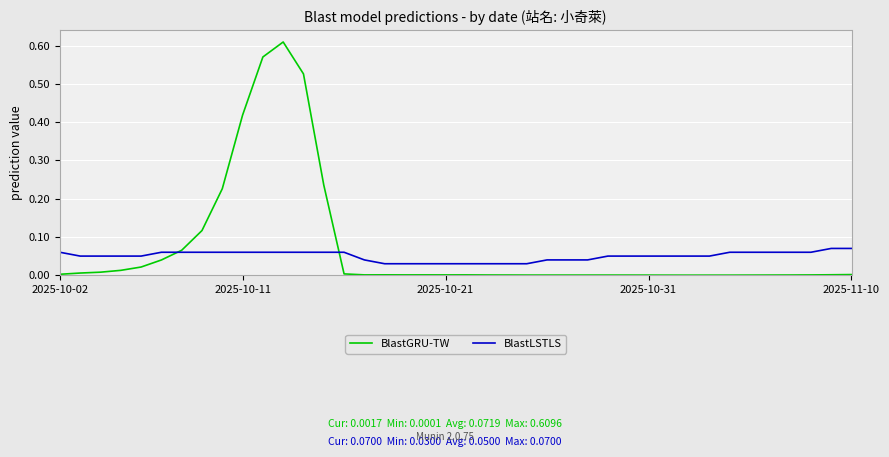

Count the number of data series in this chart.

2